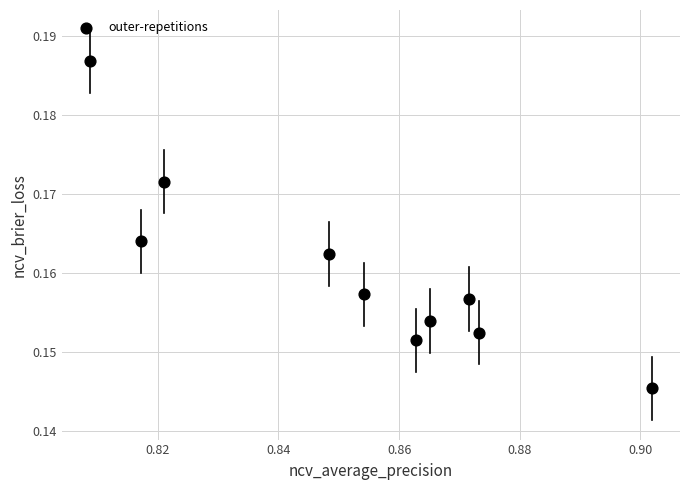

What is the average X value?

0.9